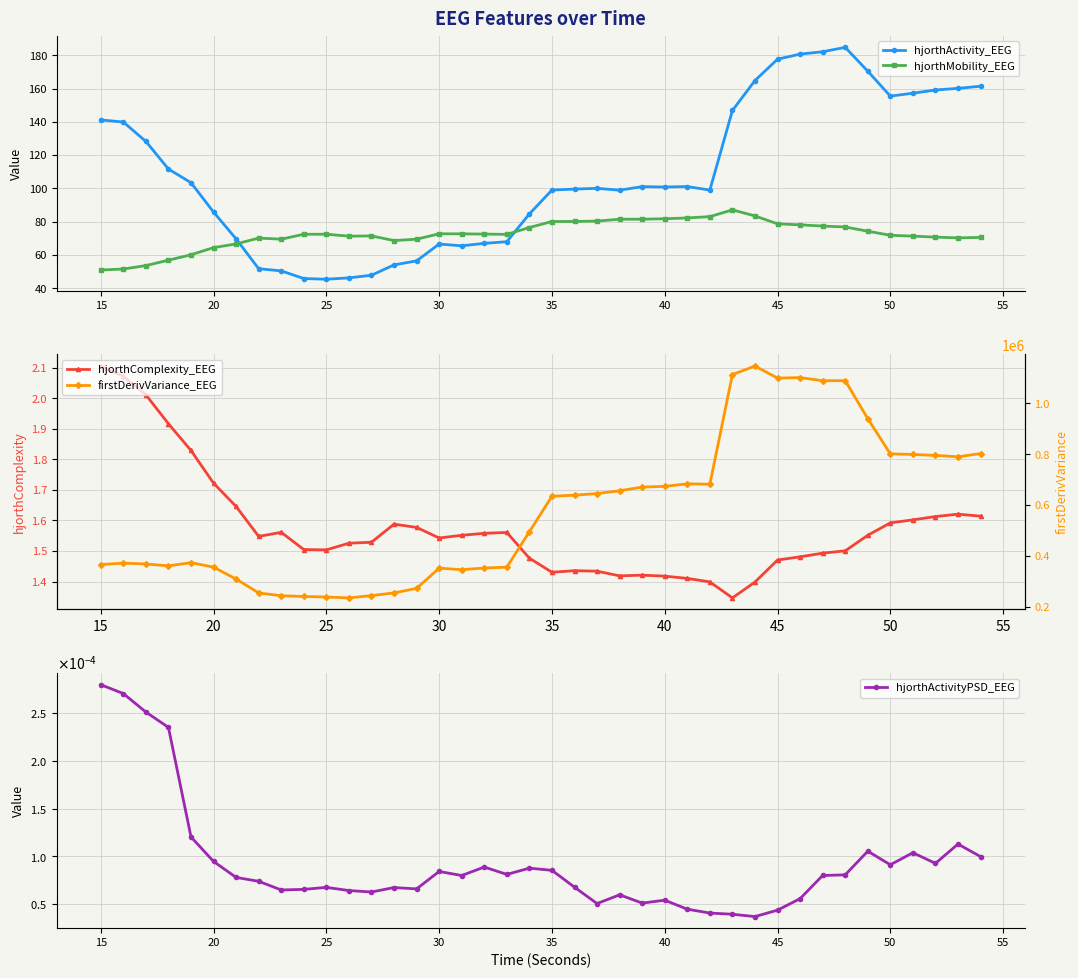

How many values in the hjorthMobility_EEG series are below 72?

18